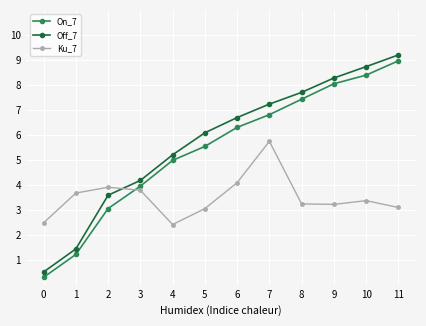

Is the value of Off_7 at 0 greater than the value of Ku_7 at 5?

No